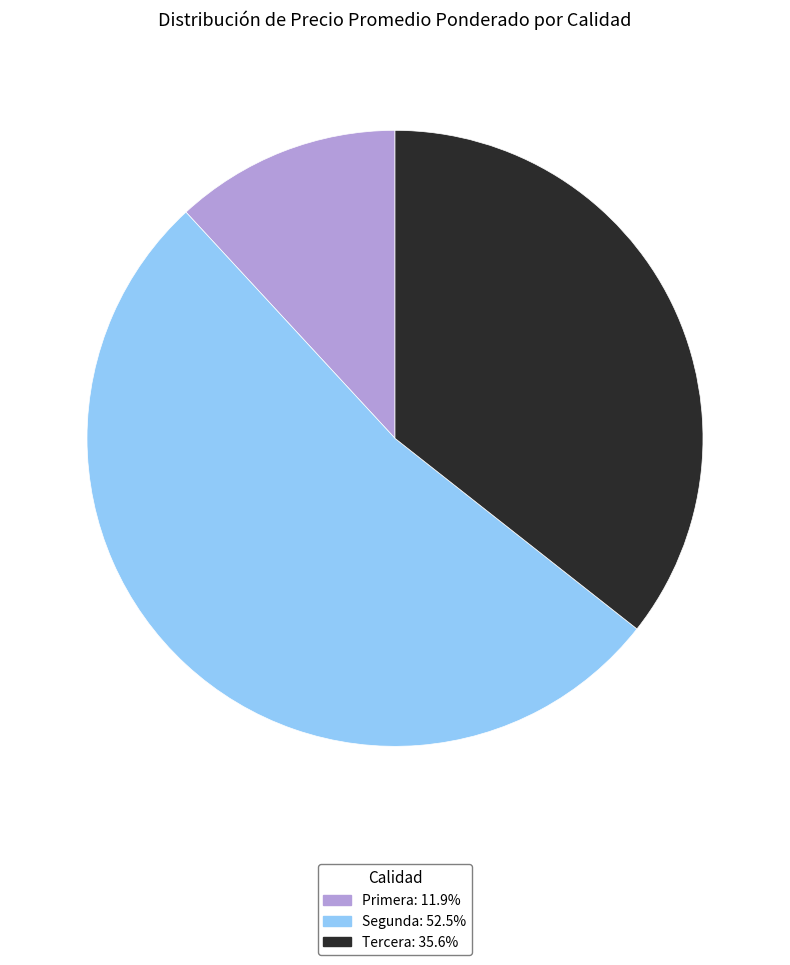

Which slice represents more than half of the pie?

Segunda